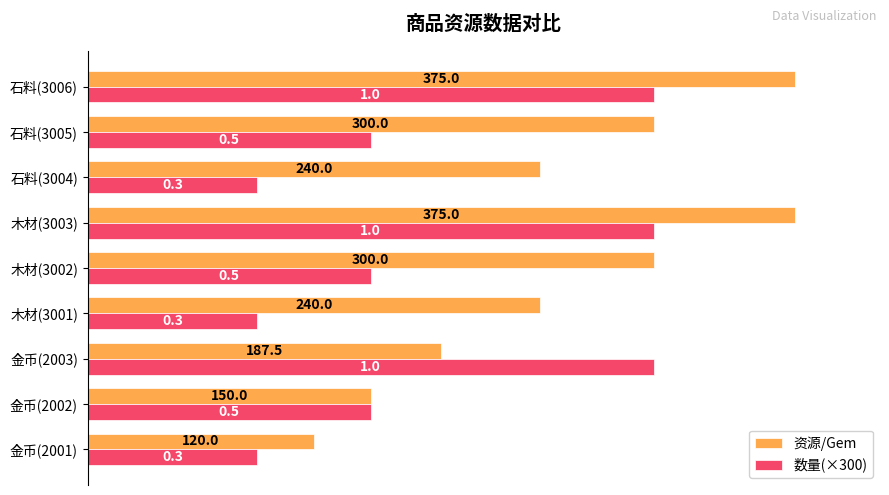

Which series has the largest range (max minus min)?

资源/Gem